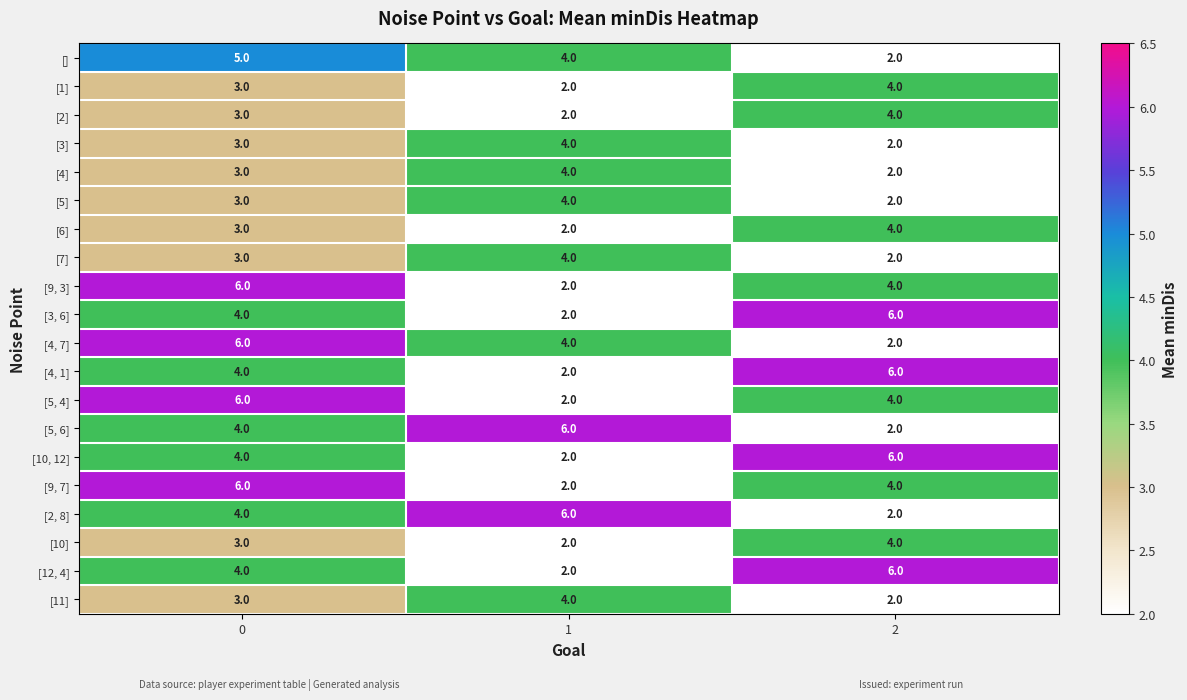

At how many categories does at least one series exceed 4?

3